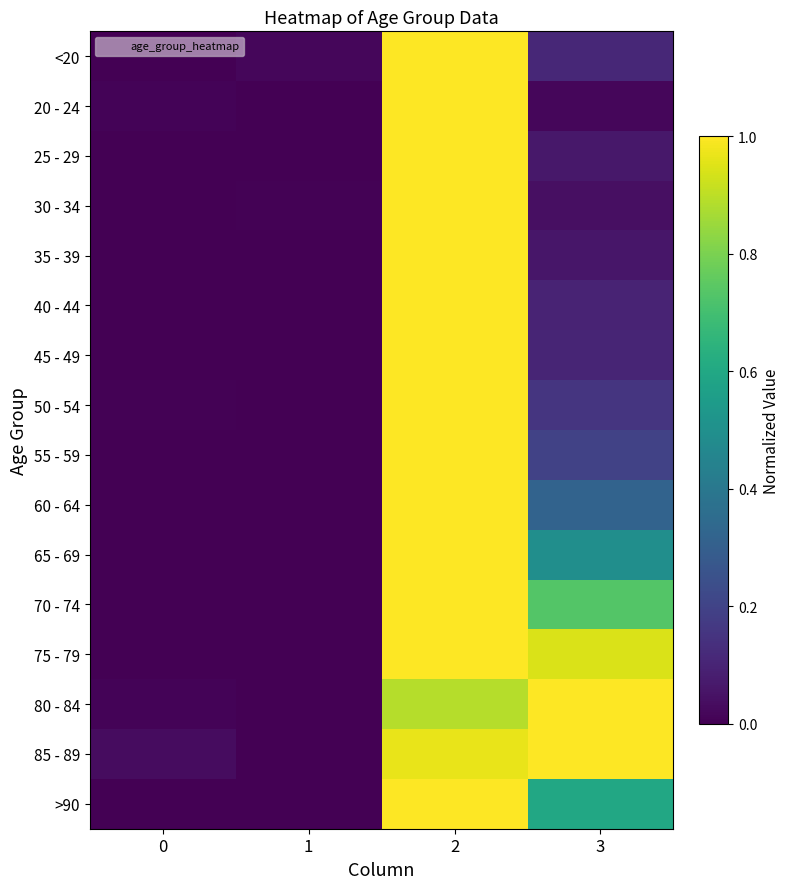

What is the total value across all series at 3?

5.9